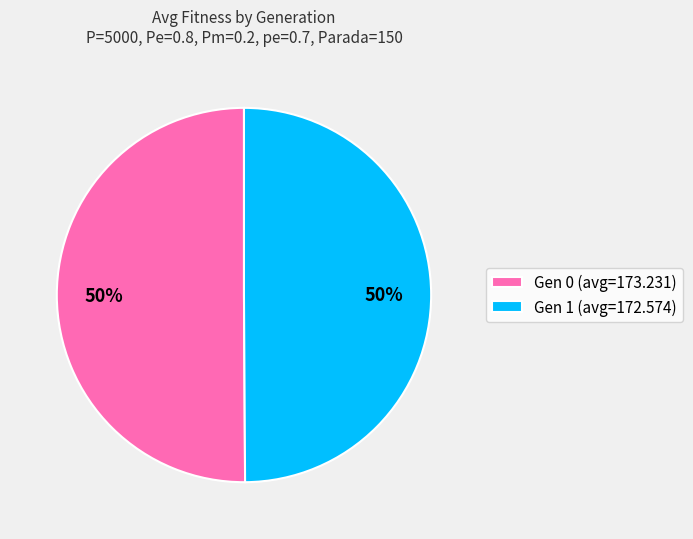

Is the sum of Gen 0 (avg=173.231) and Gen 1 (avg=172.574) greater than half?

Yes